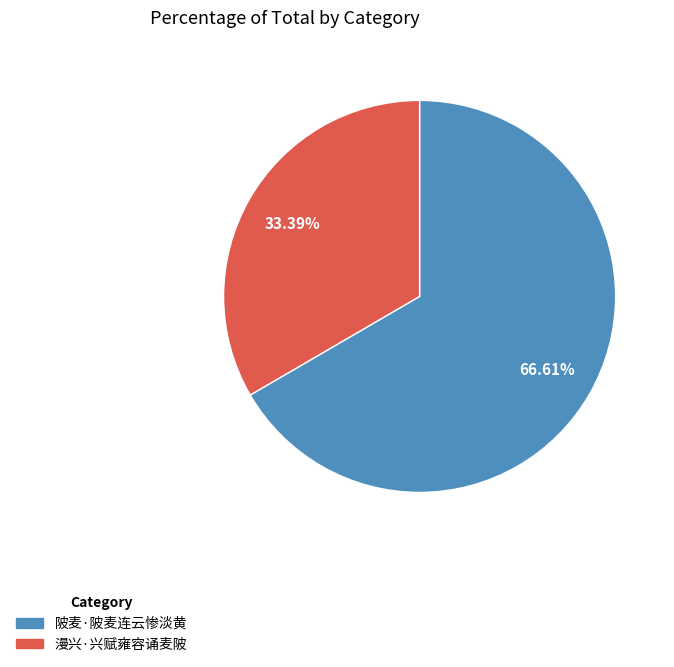

What percentage is the 漫兴·兴赋雍容诵麦陂 slice, to the nearest percent?

33%